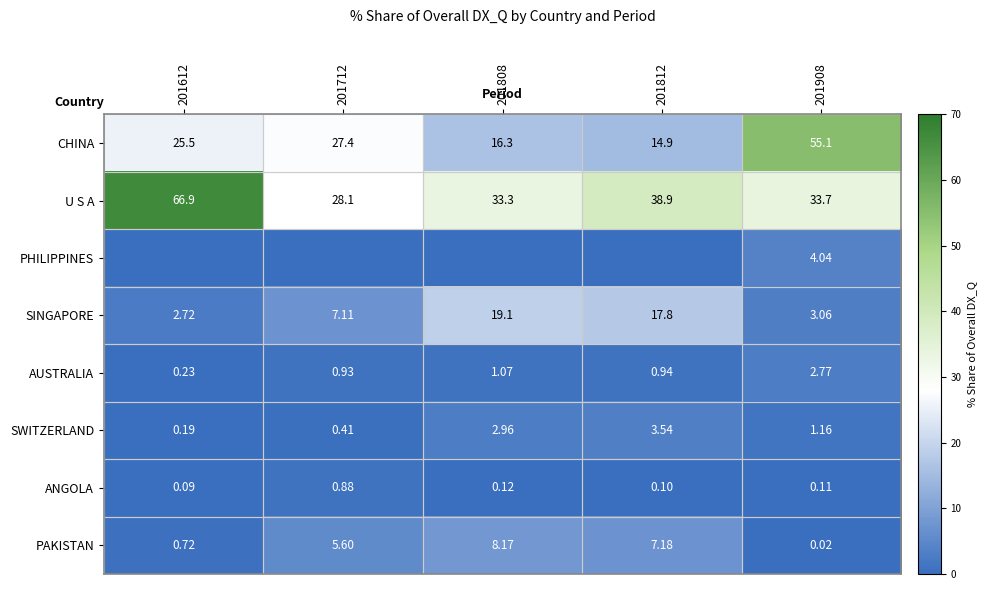

Where is SWITZERLAND nearest to the value 1?

201908